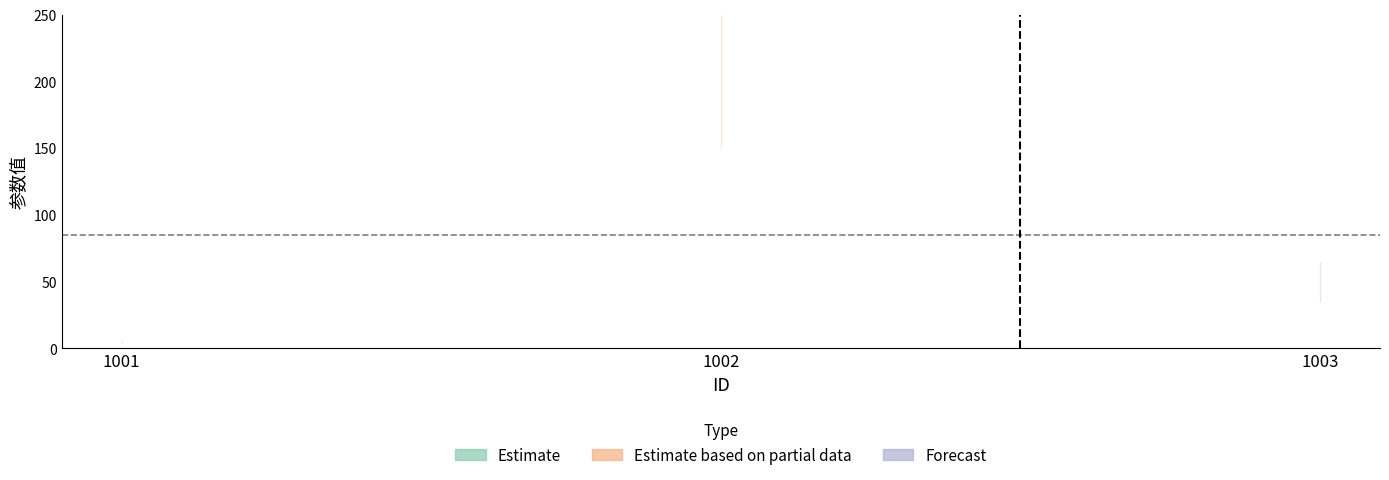

Reading left to right, list all the values displayed in this chart.

5	200	50